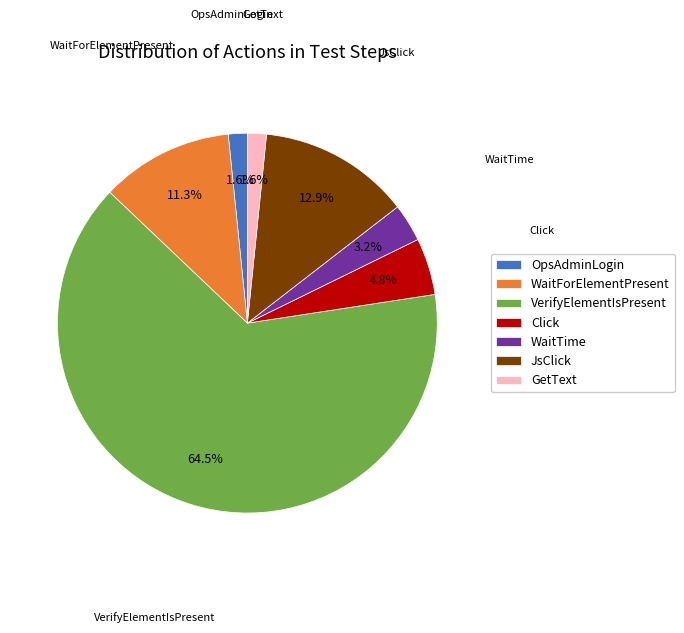

To the nearest percent, what portion does JsClick represent?

13%